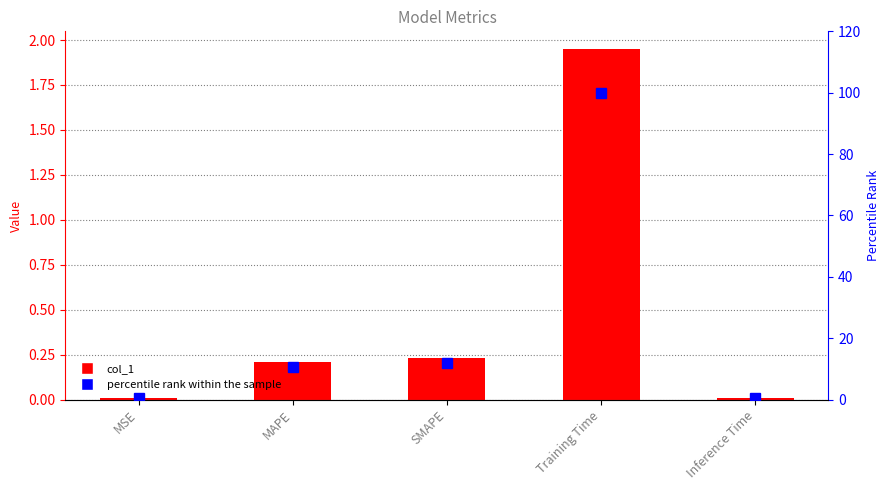

What is the highest value of the col_1 series?

2.0